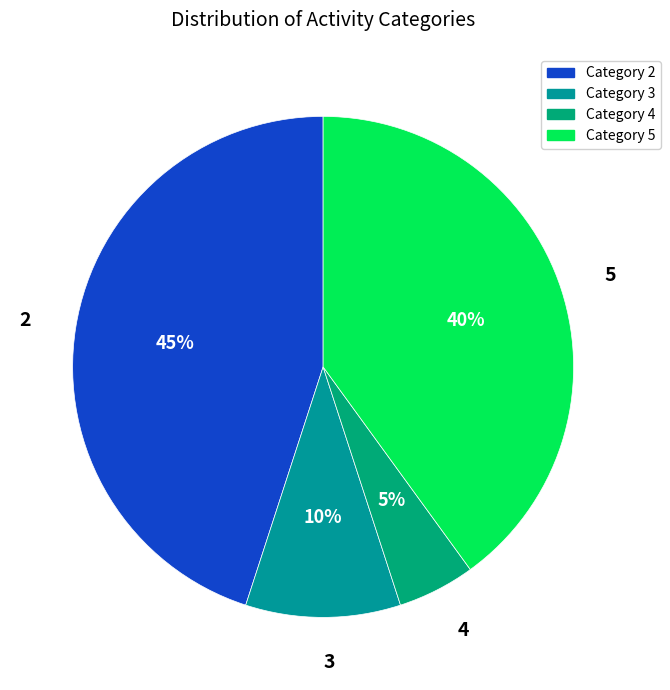

Which category has the smallest portion of the pie?

4